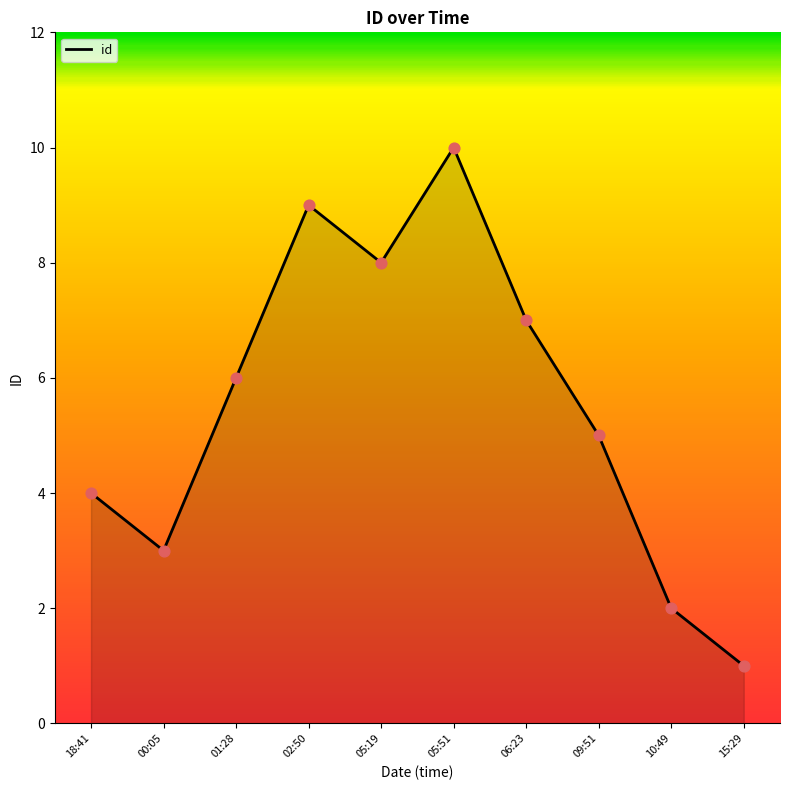

What is the change in value from 01:28 to 15:29?

-5